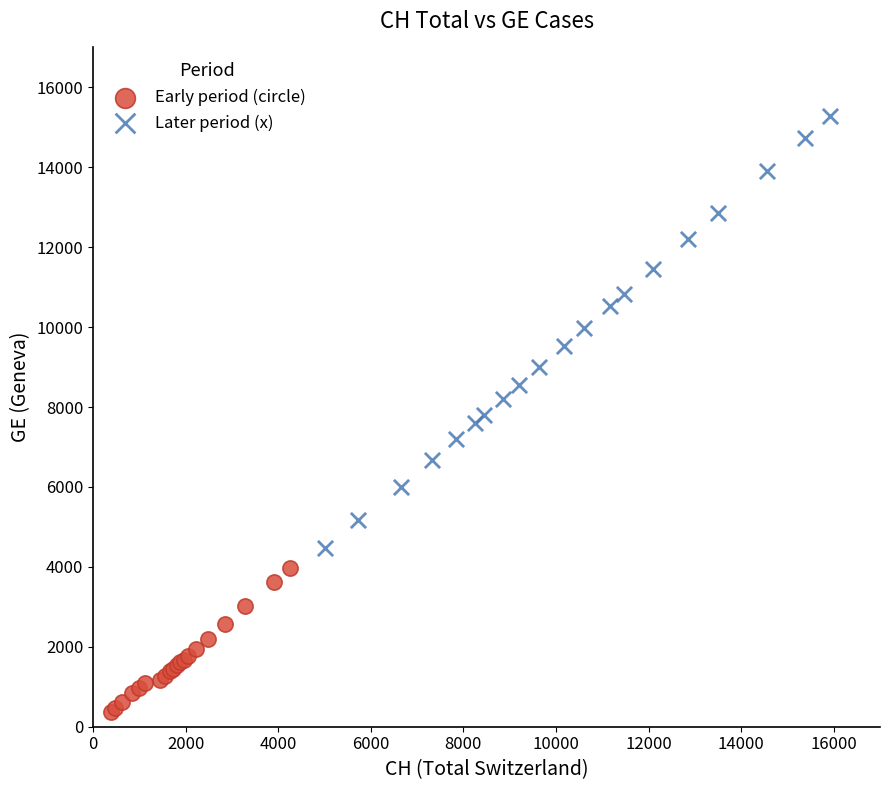

Which series contains the highest Y value?

Later period (x)